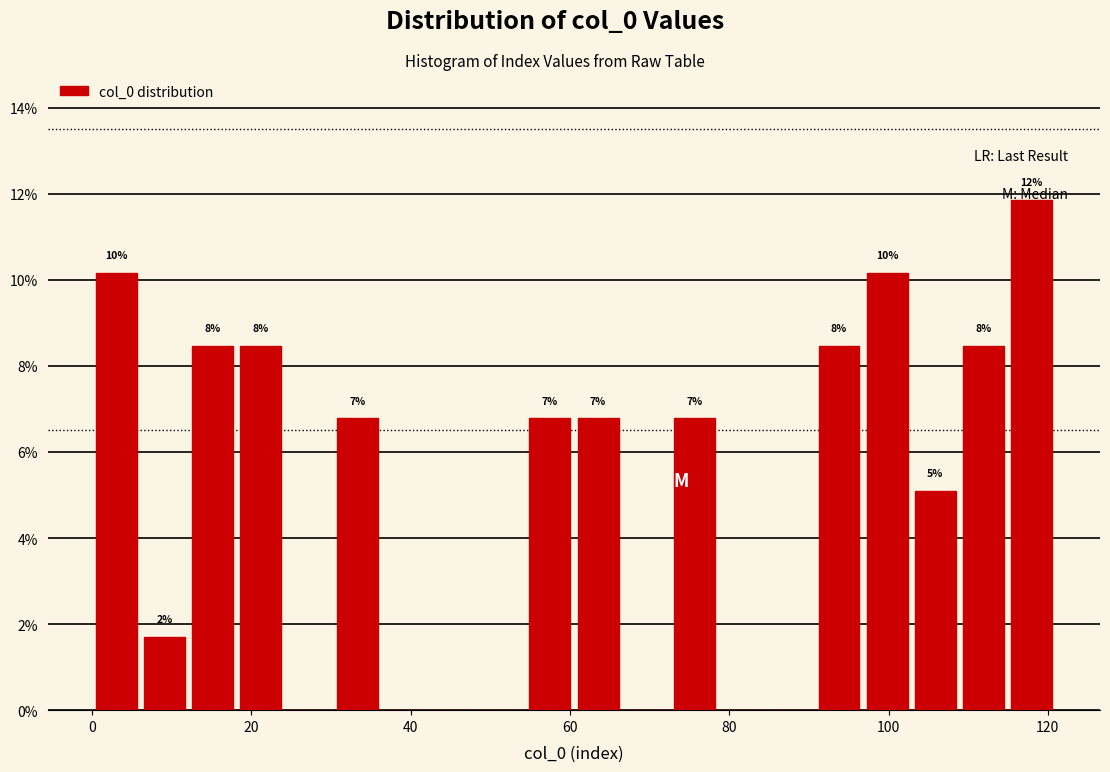

Around what value on the x-axis is the tallest bar? Give the approximate position of its centre, as read against the axis.

118